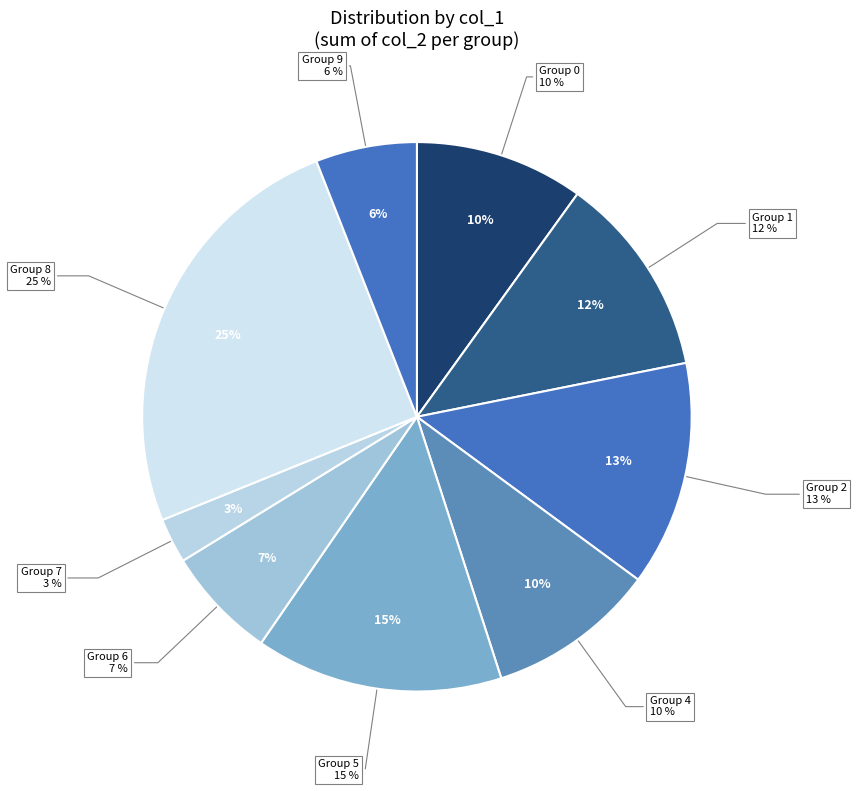

How many slices are in this pie chart?

7